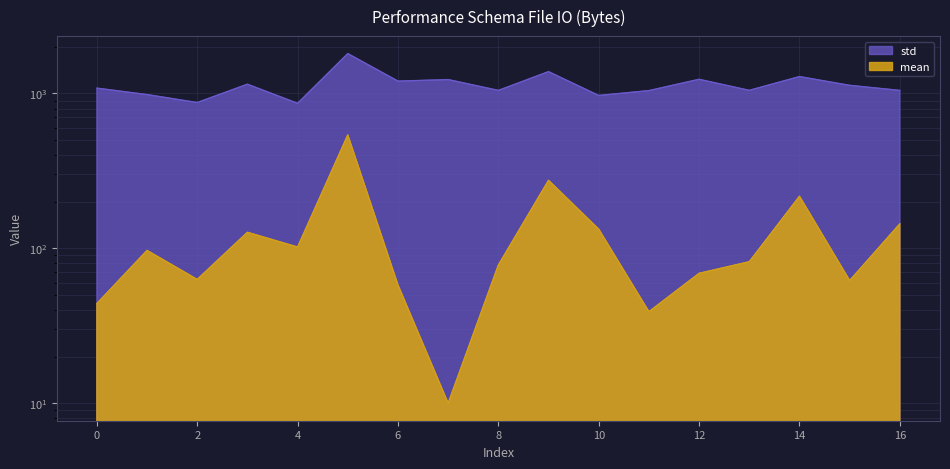

What is the difference between the highest and lowest values at 3?

1021